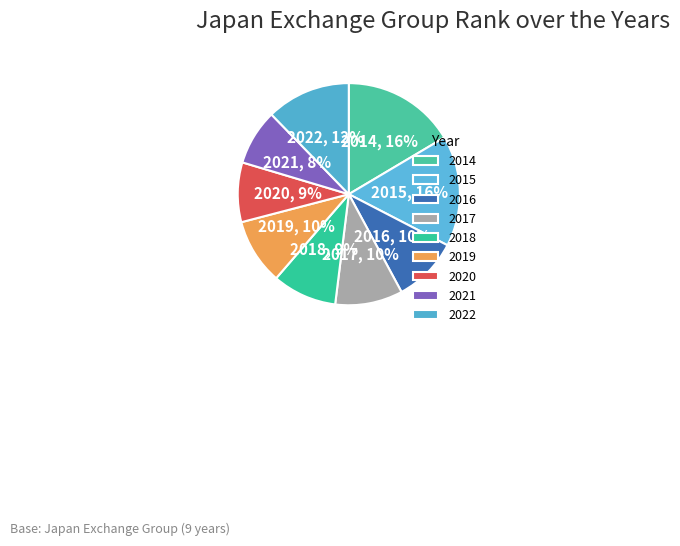

Between 2022 and 2020, which is larger?

2022